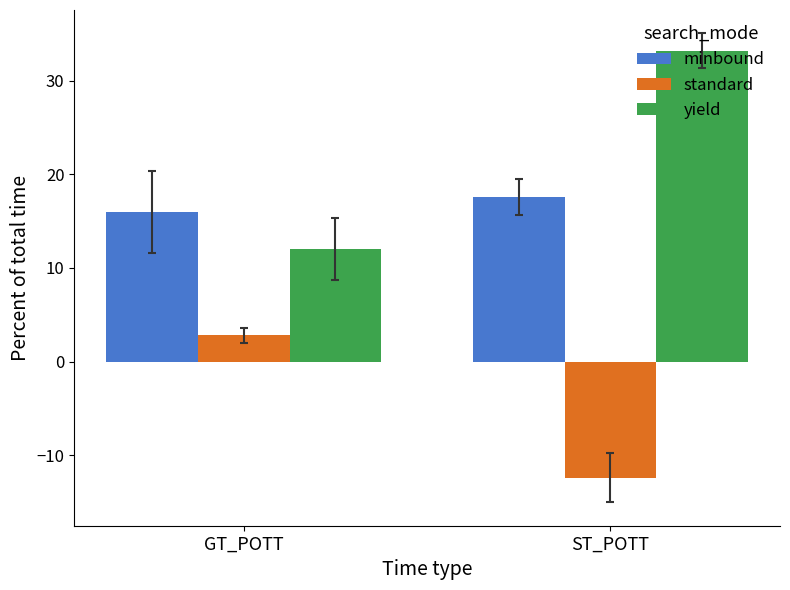

How many data points in yield are above 33?

1